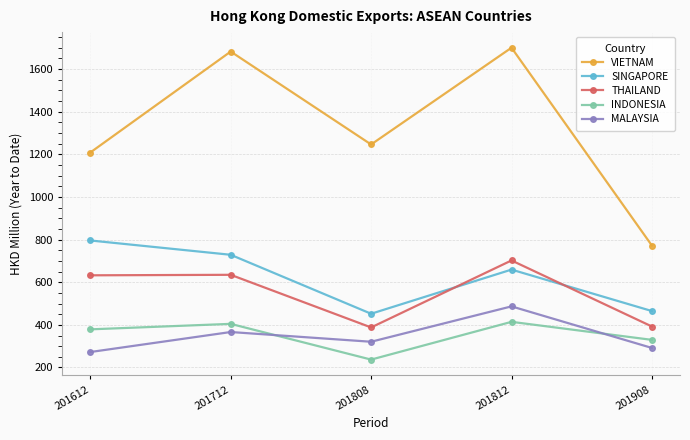

The value of THAILAND at 201612 is 161.4. True or false?

False